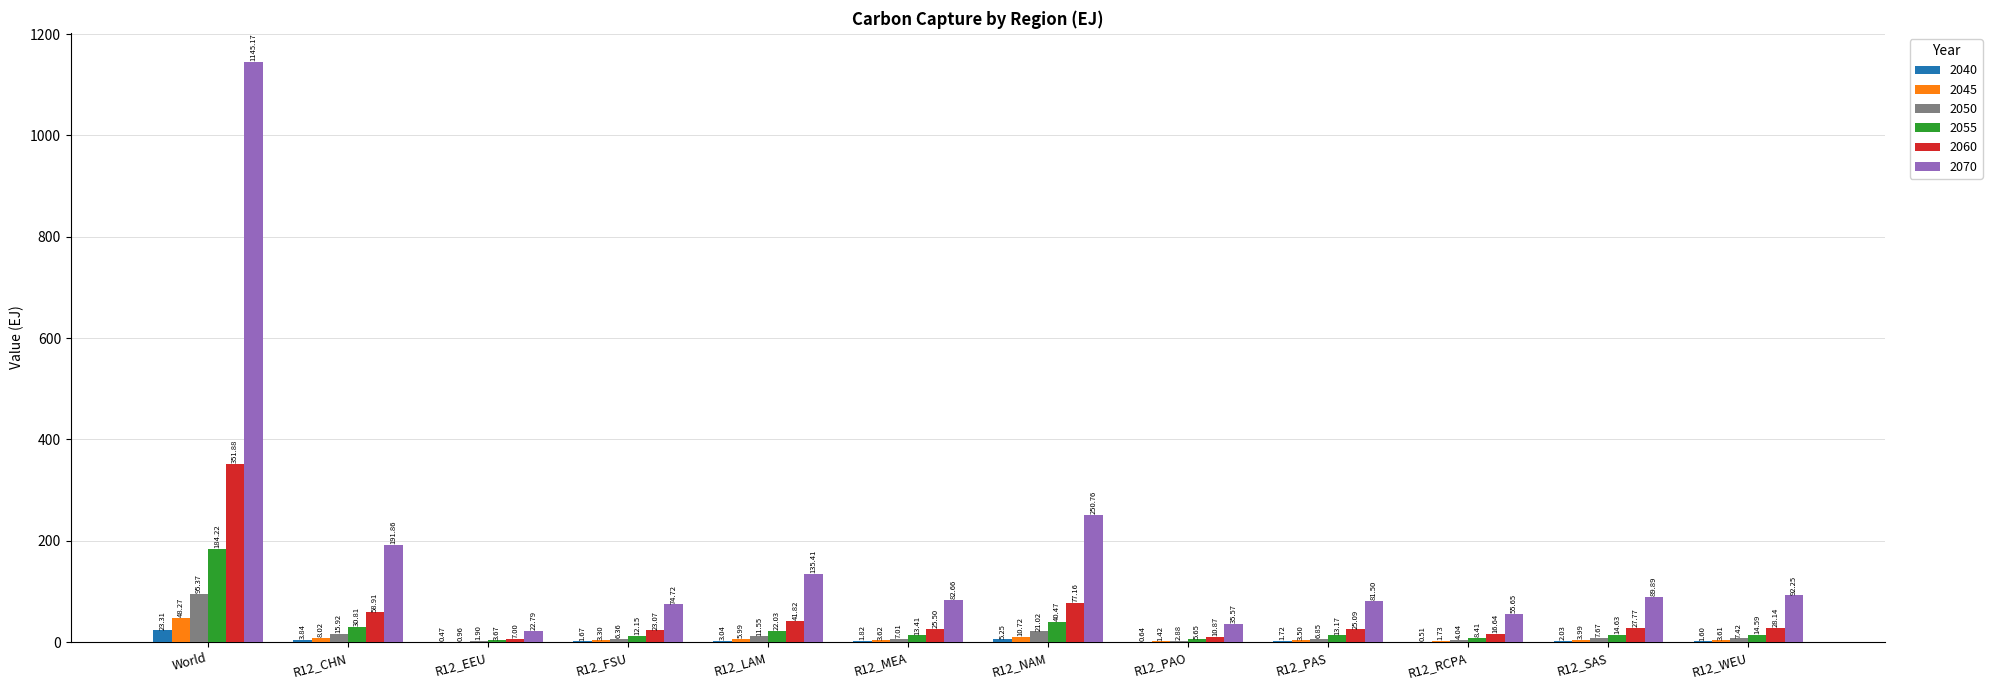

Count the number of categories in the chart.

12